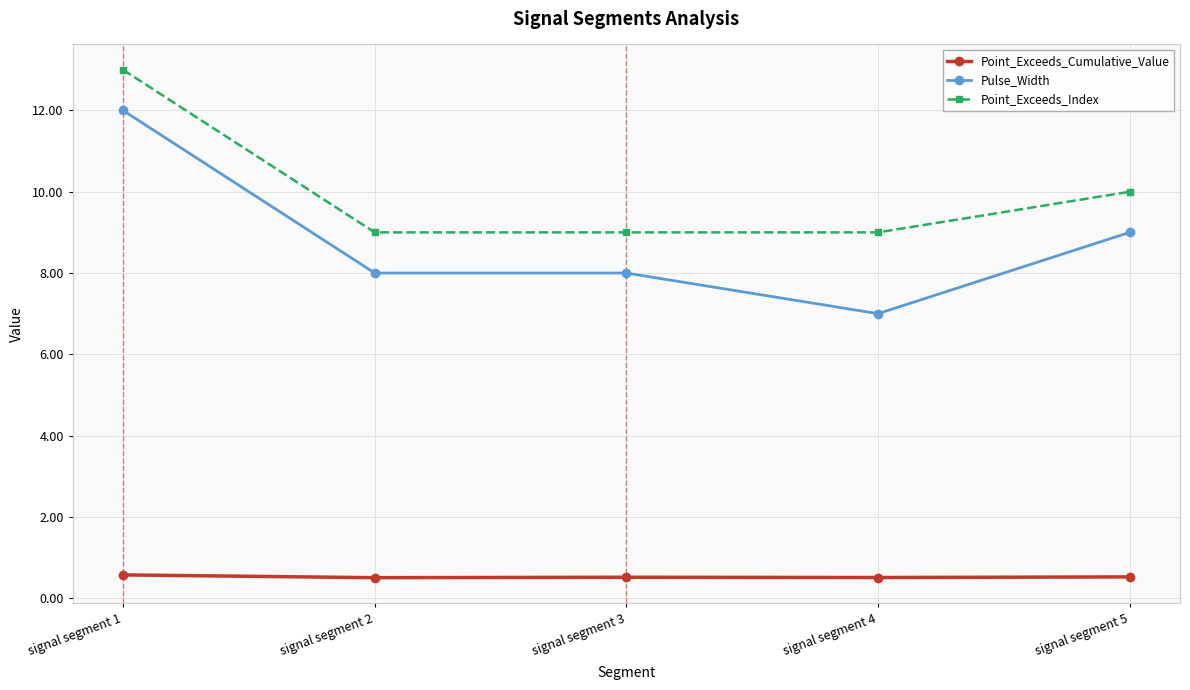

Which series has the largest range (max minus min)?

Pulse_Width